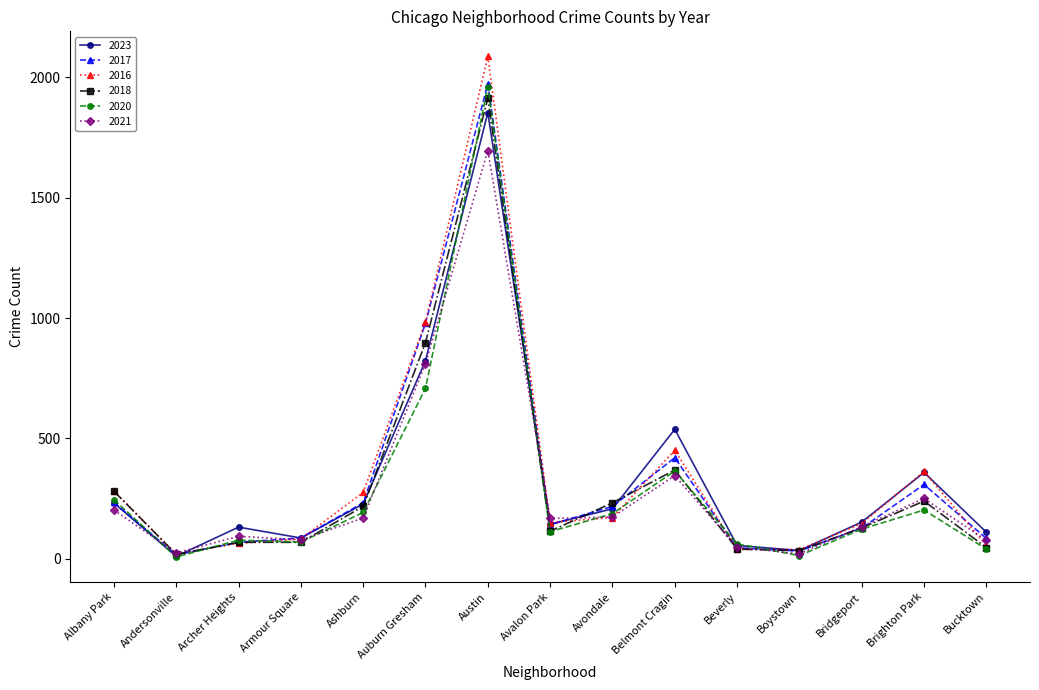

After their last crossing, which series has the higher values: 2023 or 2018?

2023